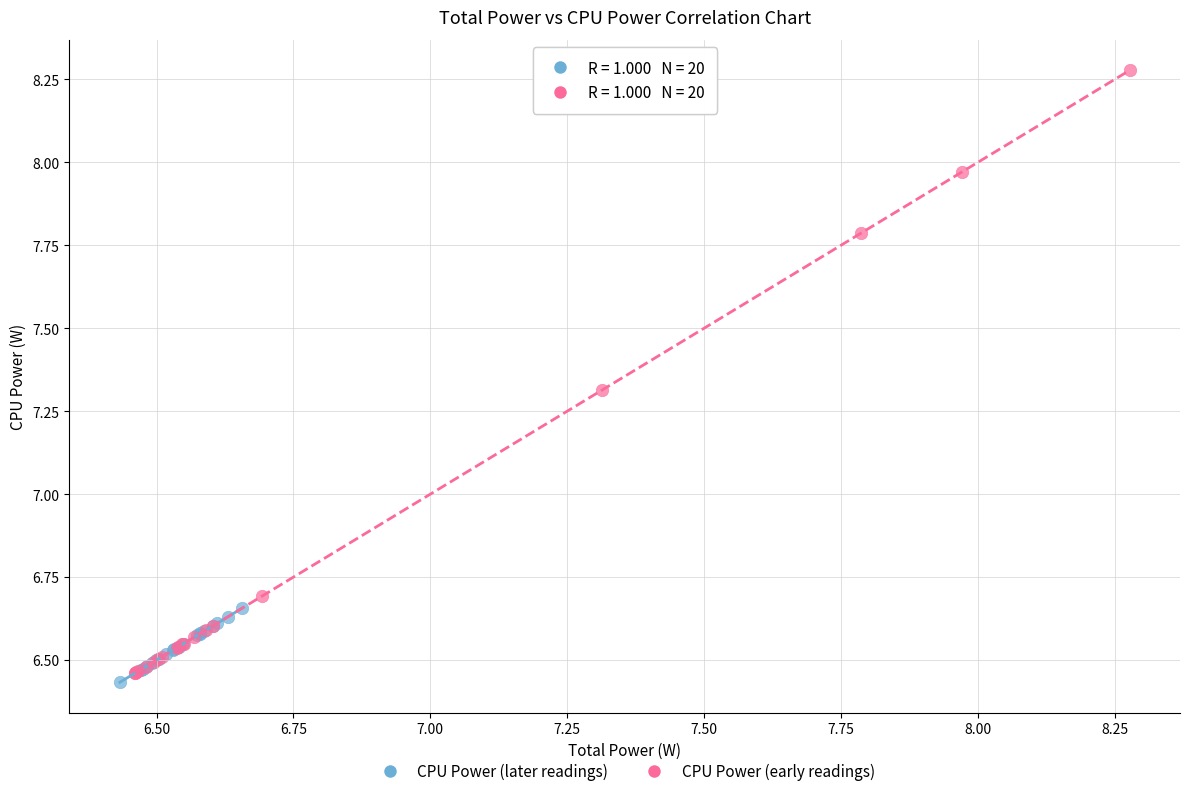

Which series has the largest Y range (max minus min)?

CPU Power (early readings)